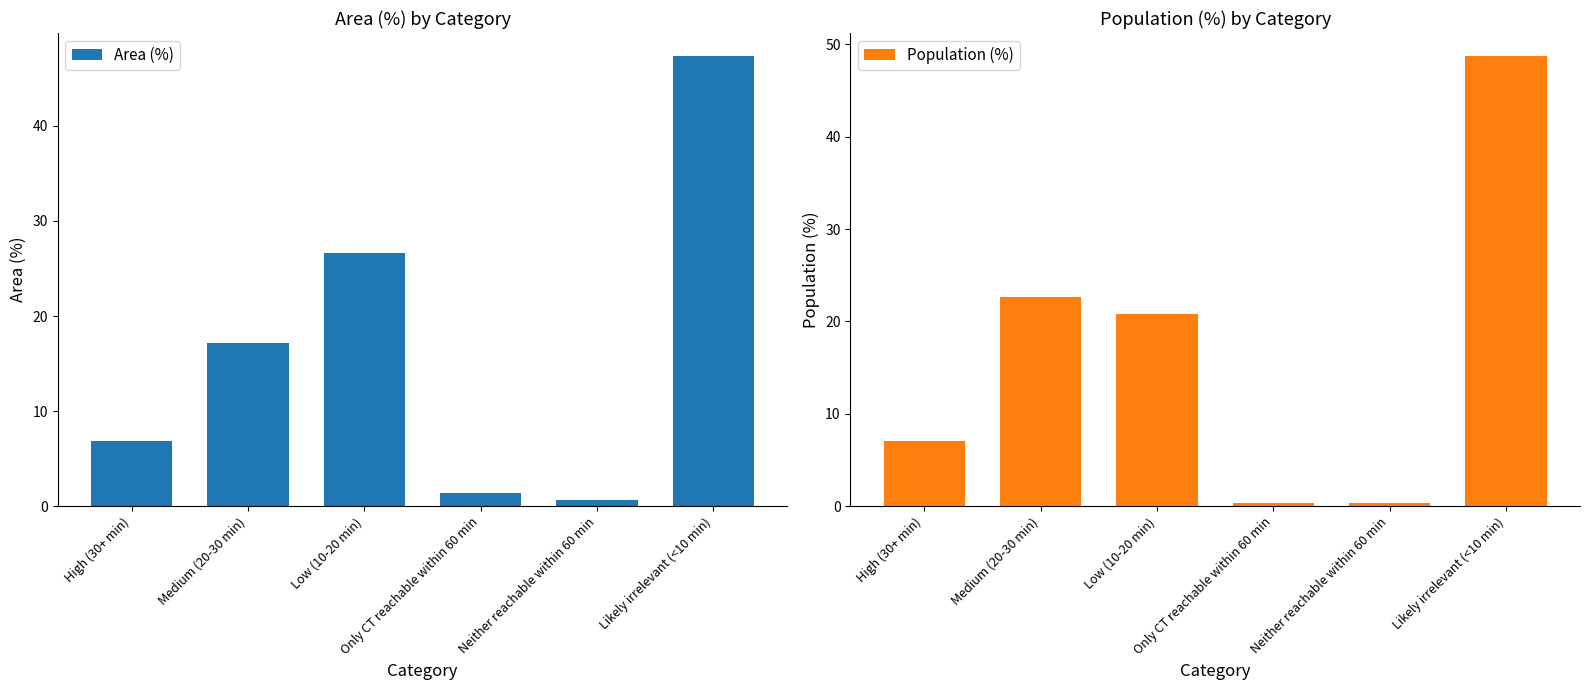

What is the difference between the Population (%) values at Likely irrelevant (<10 min) and Neither reachable within 60 min?

48.5